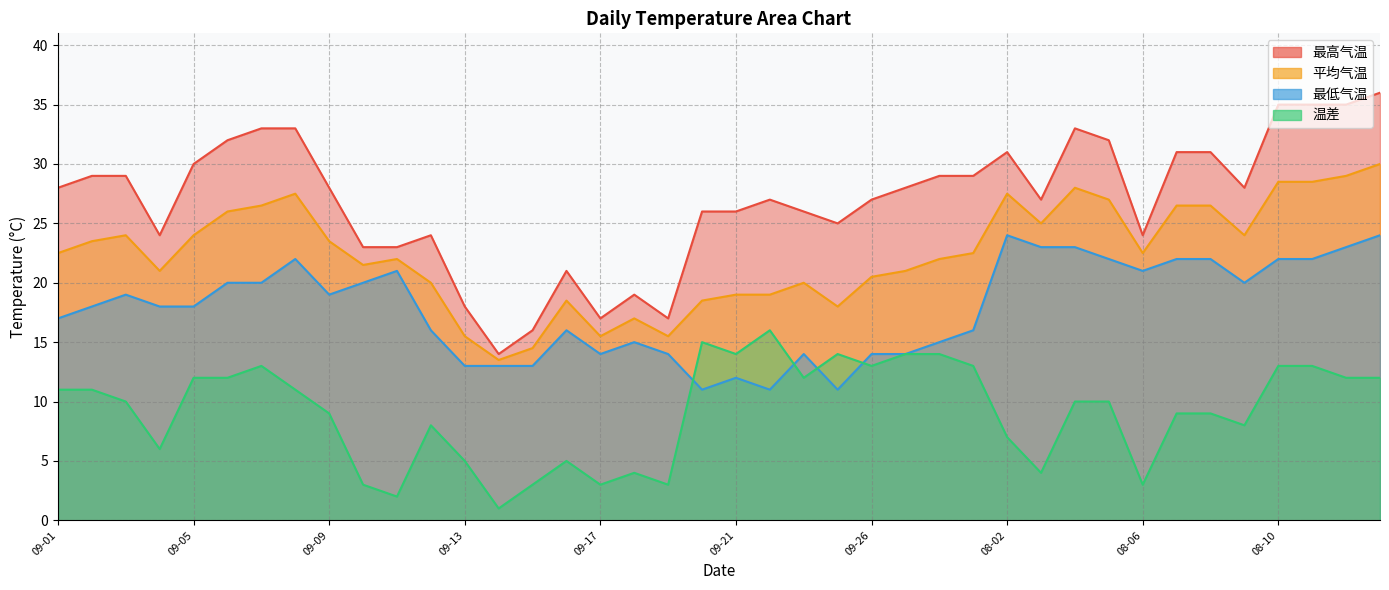

Which series changed the most between 09-26 and 08-05?

最低气温